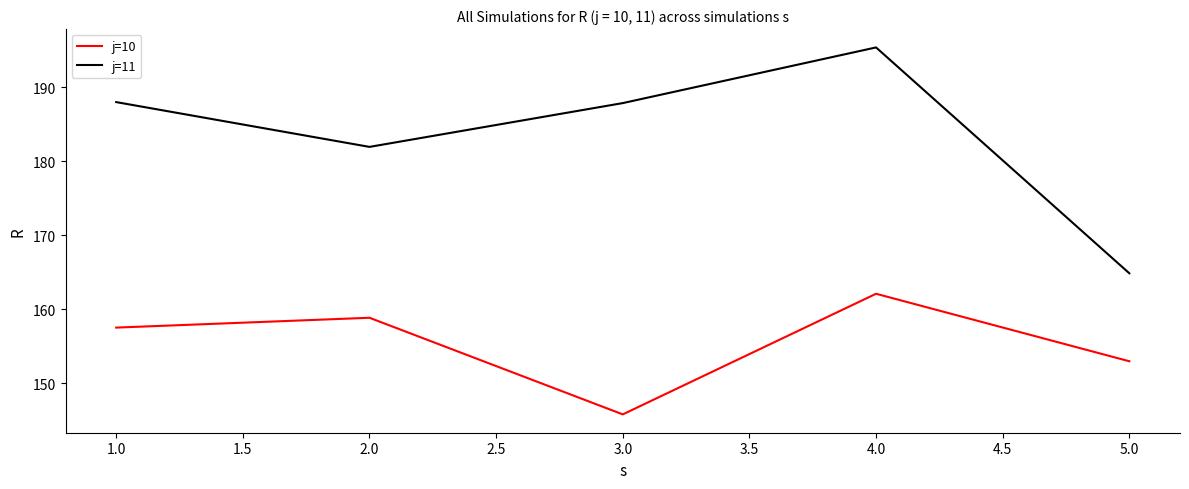

What is the total value across all series at 4.0?

357.4